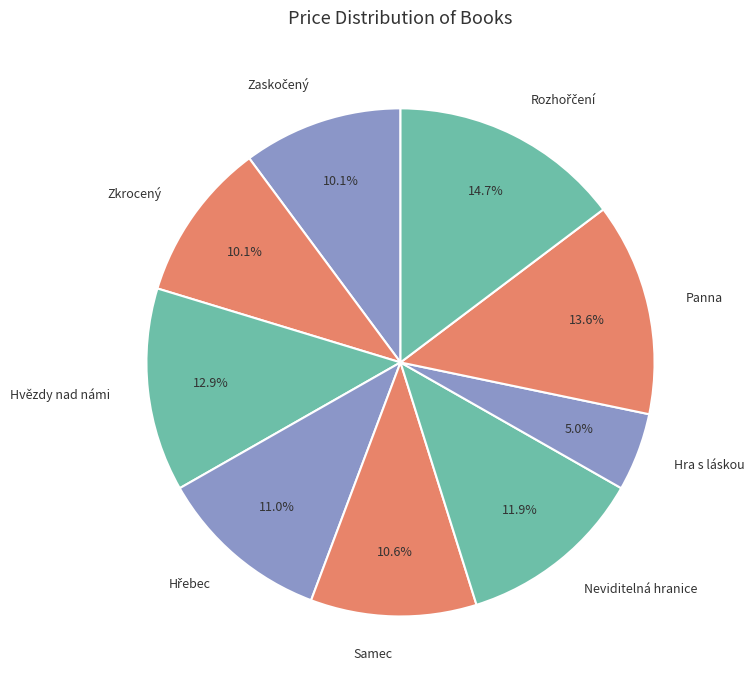

To the nearest percent, what percentage of the pie is Zkrocený?

10%